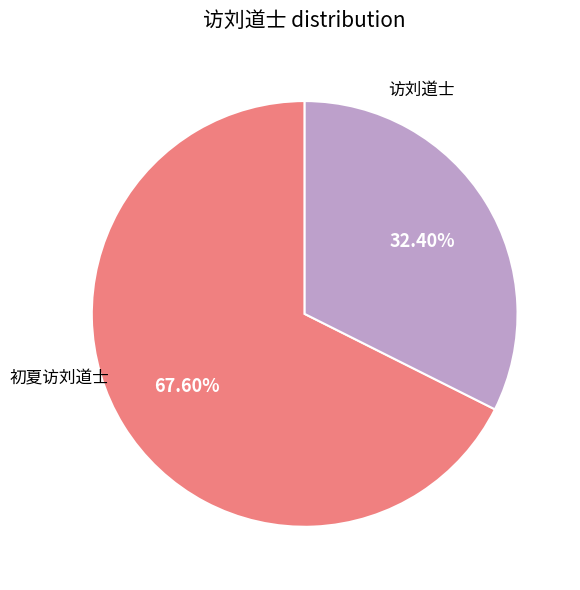

Is there any slice that represents more than half of the pie?

Yes